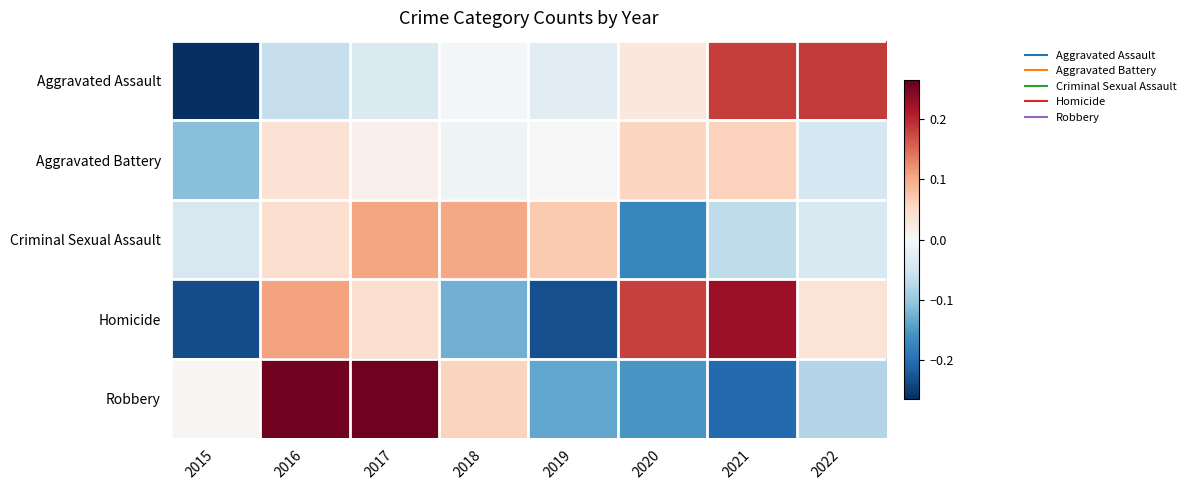

Reading right to left, extract all data points from this chart.

Aggravated Assault: 2022=0.2	2021=0.2	2020=0.0	2019=-0.0	2018=-0.0	2017=-0.0	2016=-0.1	2015=-0.3
Aggravated Battery: 2022=-0.0	2021=0.1	2020=0.1	2019=0.0	2018=-0.0	2017=0.0	2016=0.0	2015=-0.1
Criminal Sexual Assault: 2022=-0.0	2021=-0.1	2020=-0.2	2019=0.1	2018=0.1	2017=0.1	2016=0.0	2015=-0.0
Homicide: 2022=0.0	2021=0.2	2020=0.2	2019=-0.2	2018=-0.1	2017=0.0	2016=0.1	2015=-0.2
Robbery: 2022=-0.1	2021=-0.2	2020=-0.2	2019=-0.1	2018=0.1	2017=0.3	2016=0.3	2015=0.0